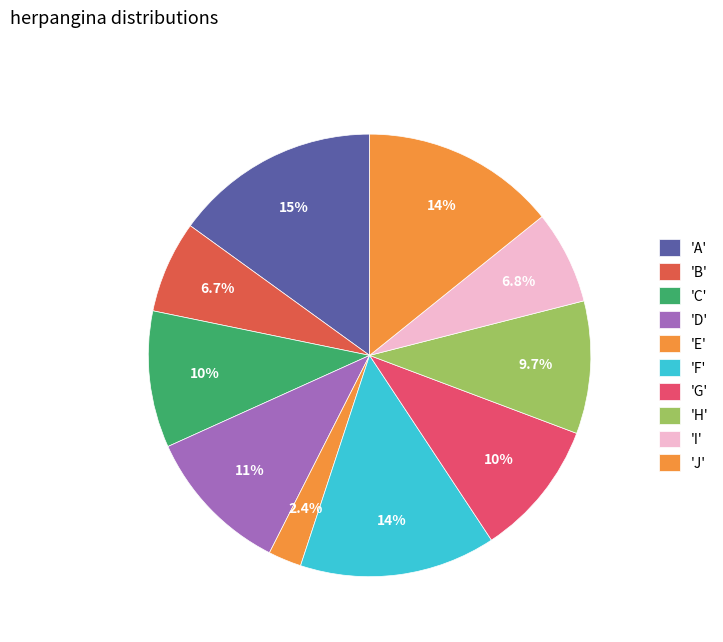

What is the largest slice in the pie chart?

A